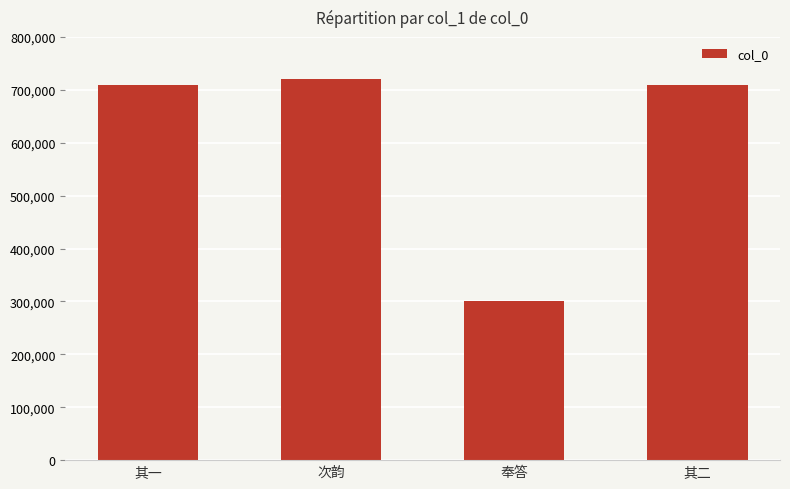

What is the smallest value displayed?

301090